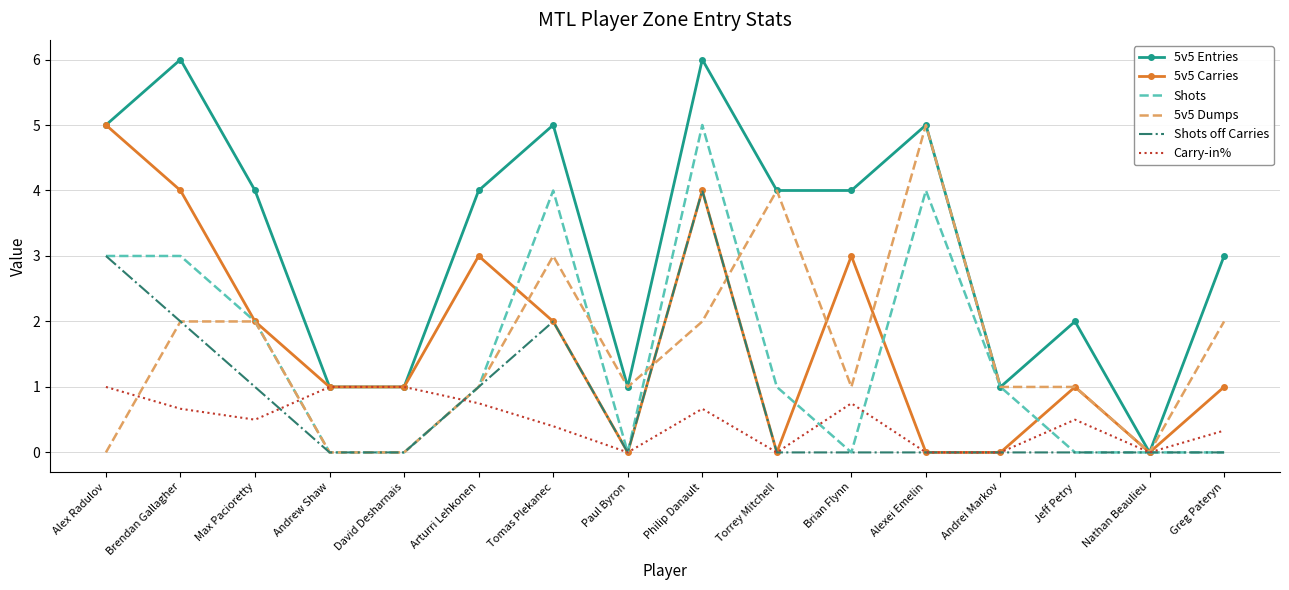

At which category does Shots off Carries reach its first local peak?

Tomas Plekanec